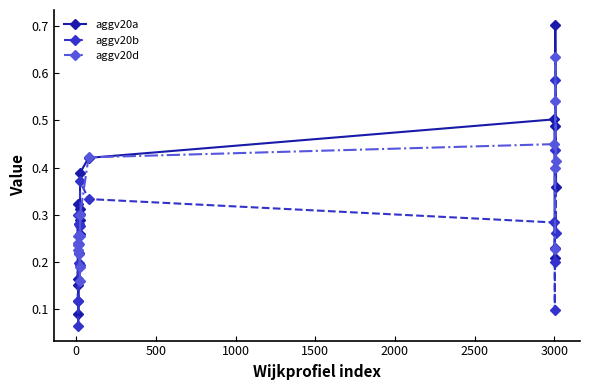

What is the maximum value shown in the chart?

0.7